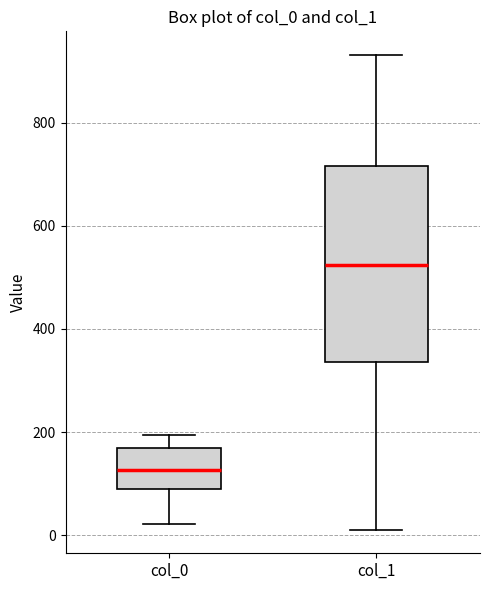

Which box's median line is the highest?

col_1